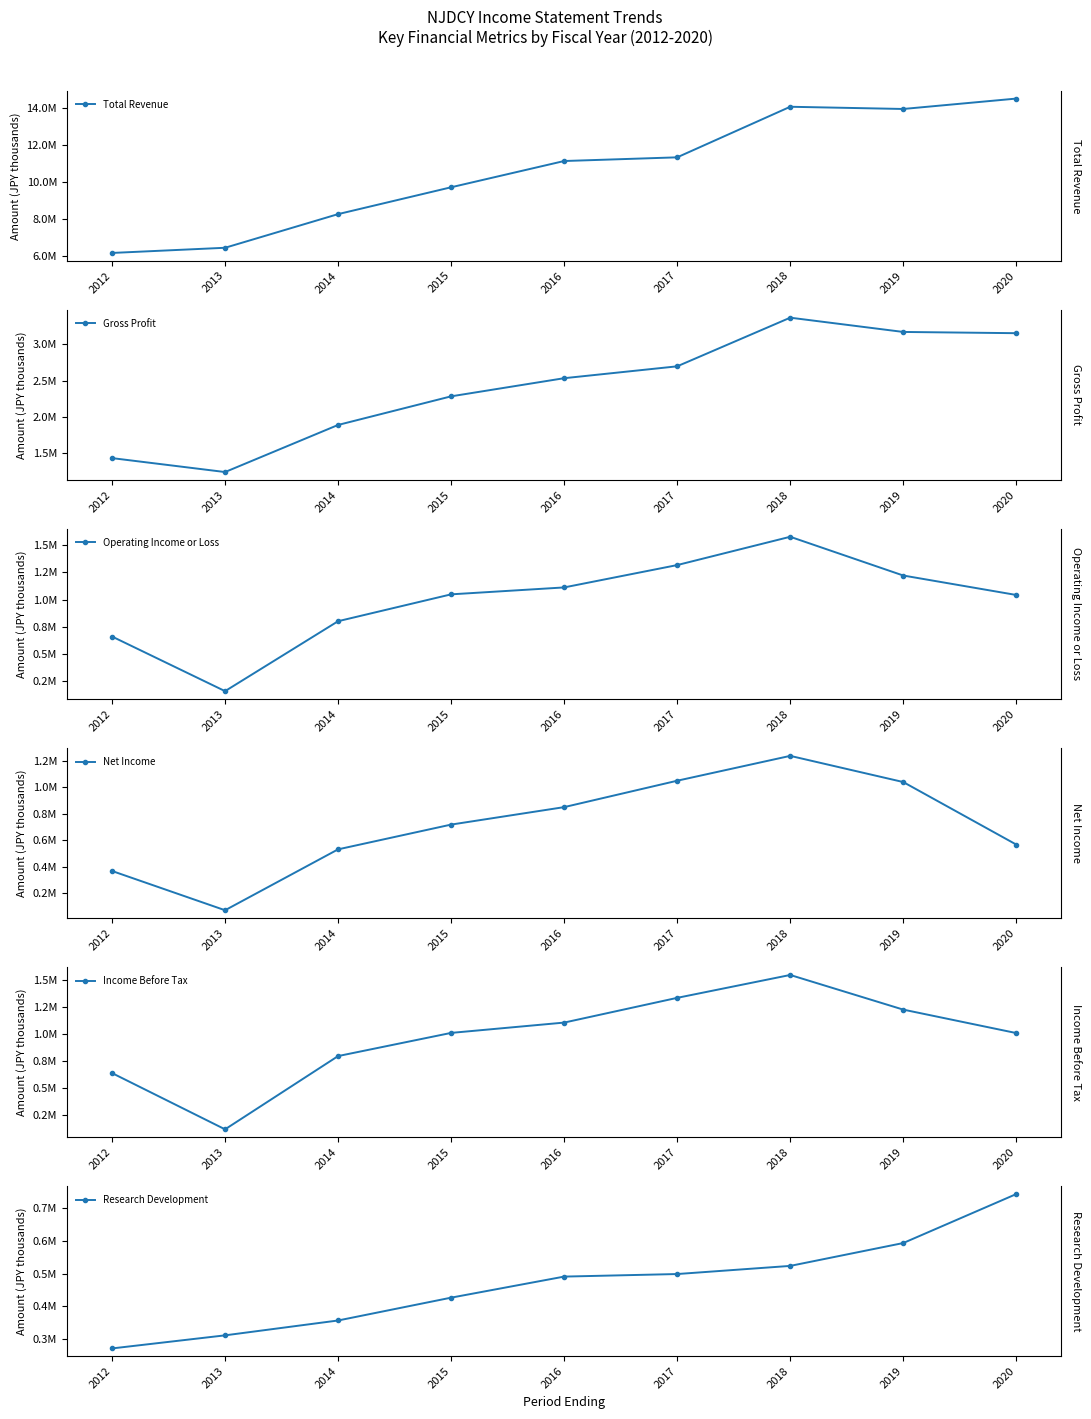

Reading left to right, list all the values displayed in this chart.

Total Revenue: 6168200	6447300	8261000	9708000	11123100	11321500	14047600	13928100	14488500
Gross Profit: 1433700	1242000	1889900	2283500	2533100	2696400	3365700	3169400	3152300
Operating Income or Loss: 660600	160000	801100	1047300	1110700	1315600	1575000	1219900	1041500
Net Income: 368200	72600	531200	717600	849100	1047900	1235100	1038000	567200
Income Before Tax: 640500	121800	797300	1010900	1106000	1334000	1545000	1225600	1009400
Research Development: 271700	311600	356900	426500	490700	498500	523300	593000	742300